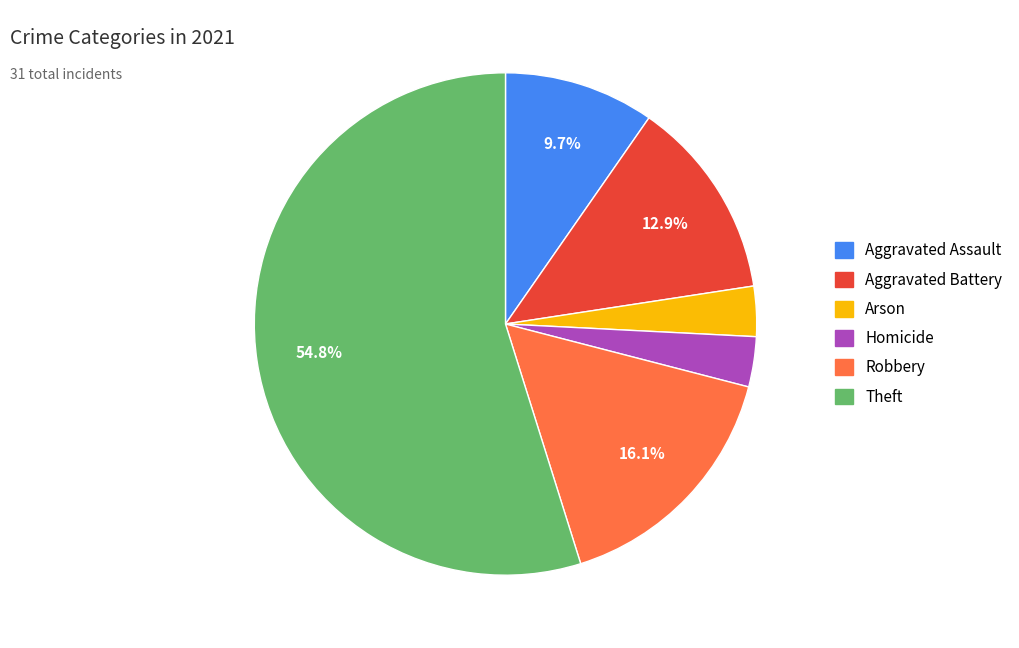

Is there any slice that represents more than half of the pie?

Yes